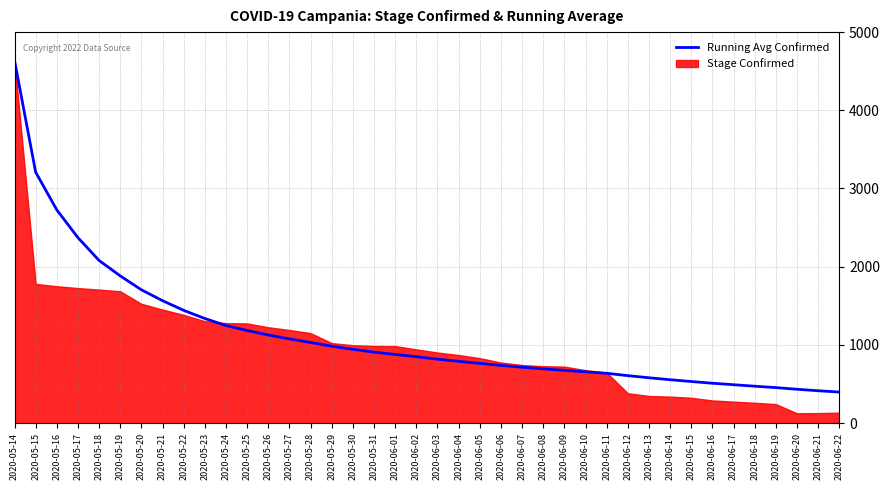

At which label is the value closest to 2517?

2020-05-17